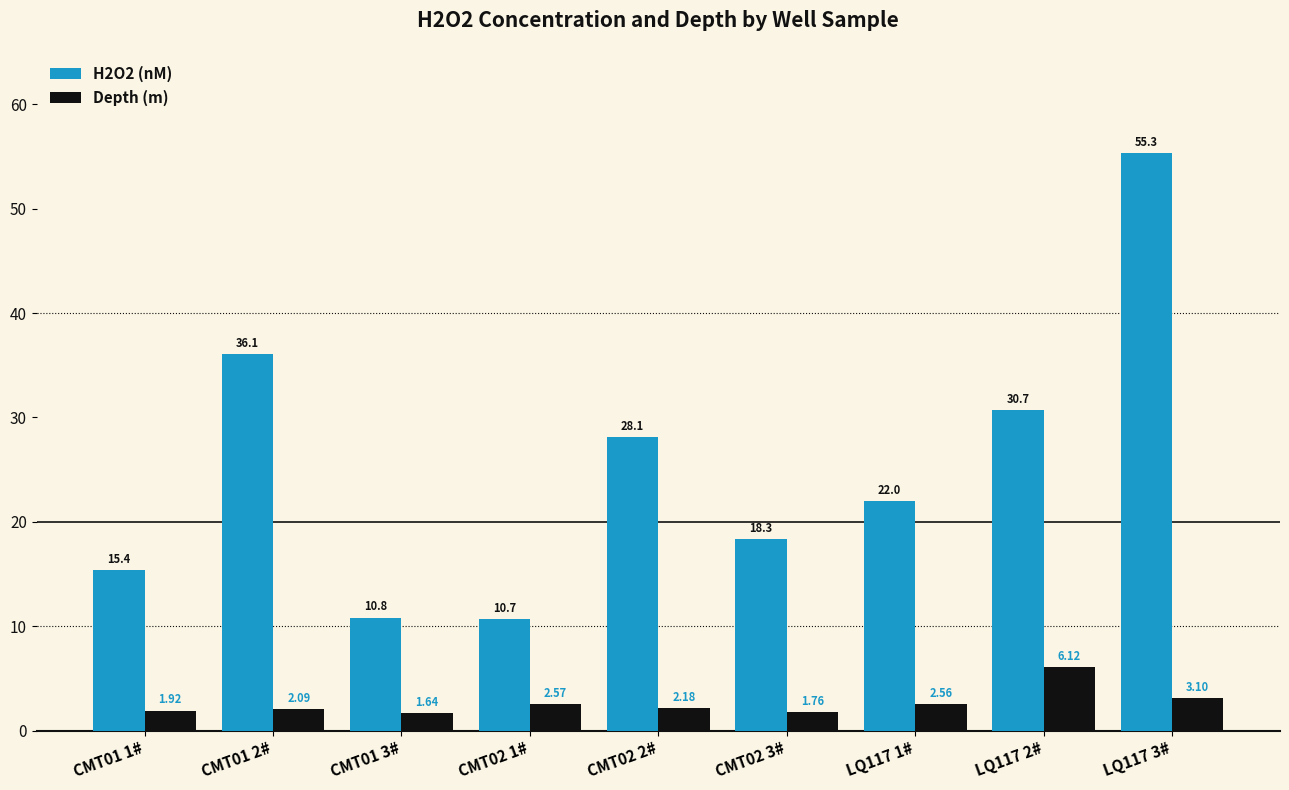

Is it true that H2O2 (nM) equals 28.1 at CMT02 2#?

True